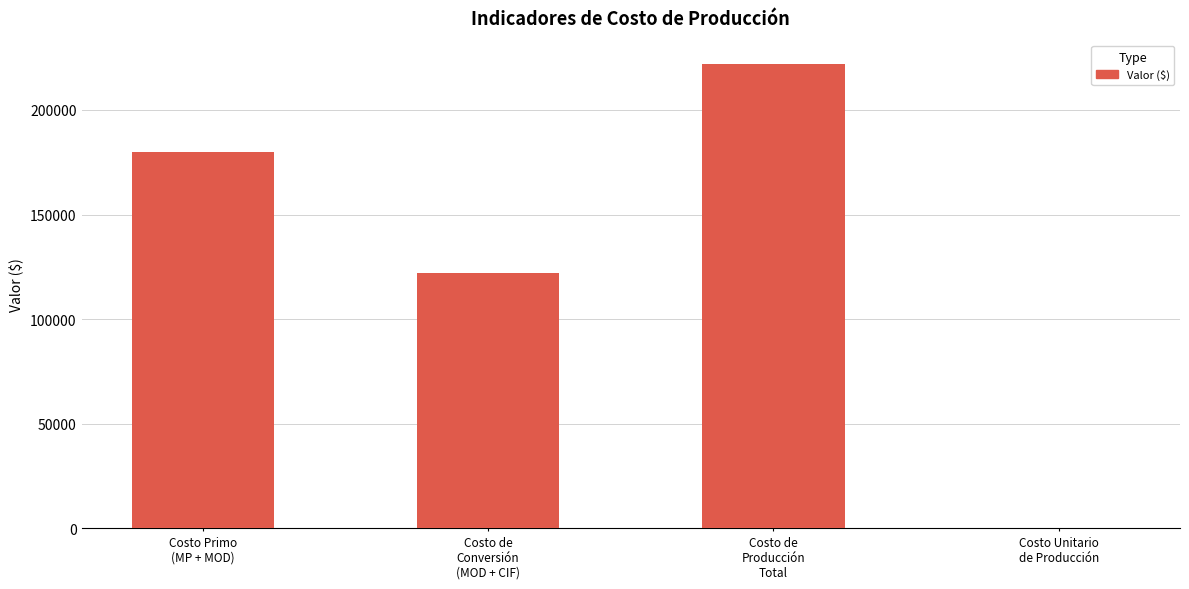

Is it true that the value at Costo de
Producción
Total is 86041.2?

False